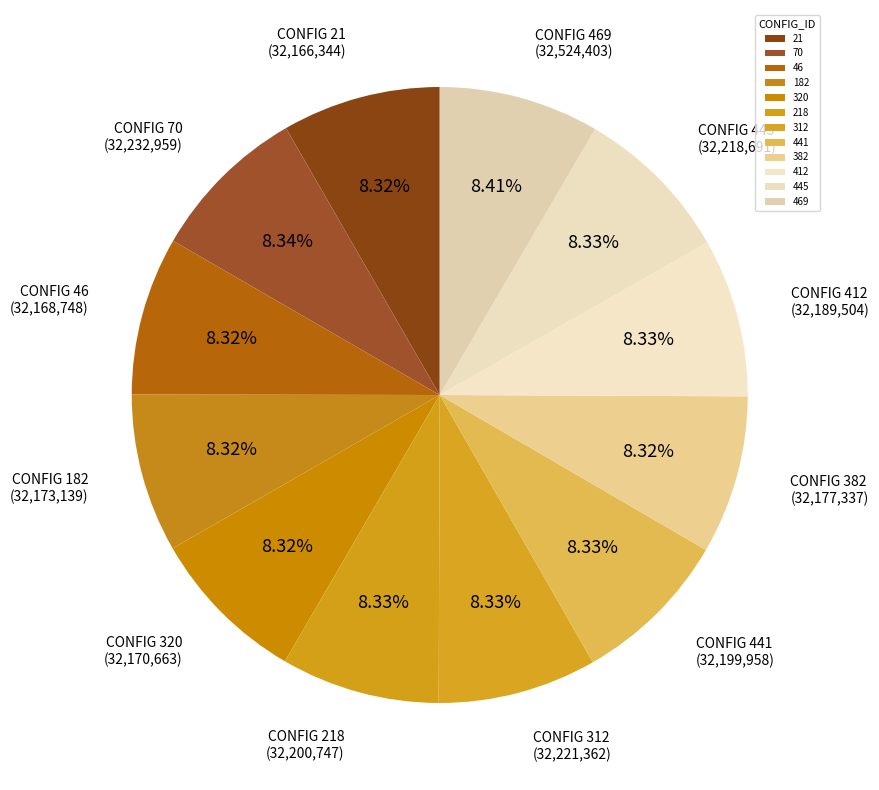

Do 320 and 218 together represent more than half of the pie?

No